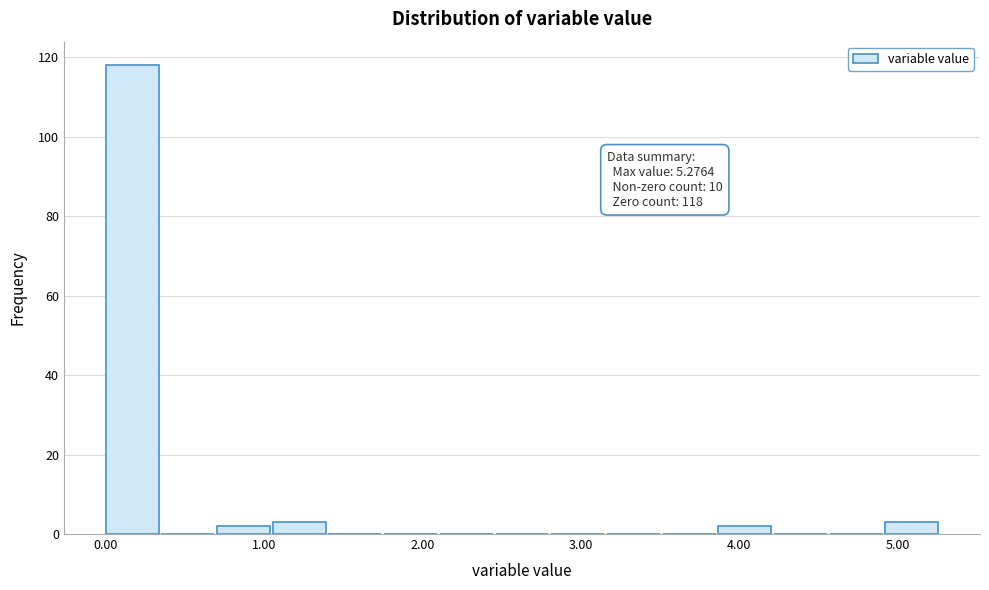

Read against the x-axis, roughly where is the centre of the tallest bar?

0.2